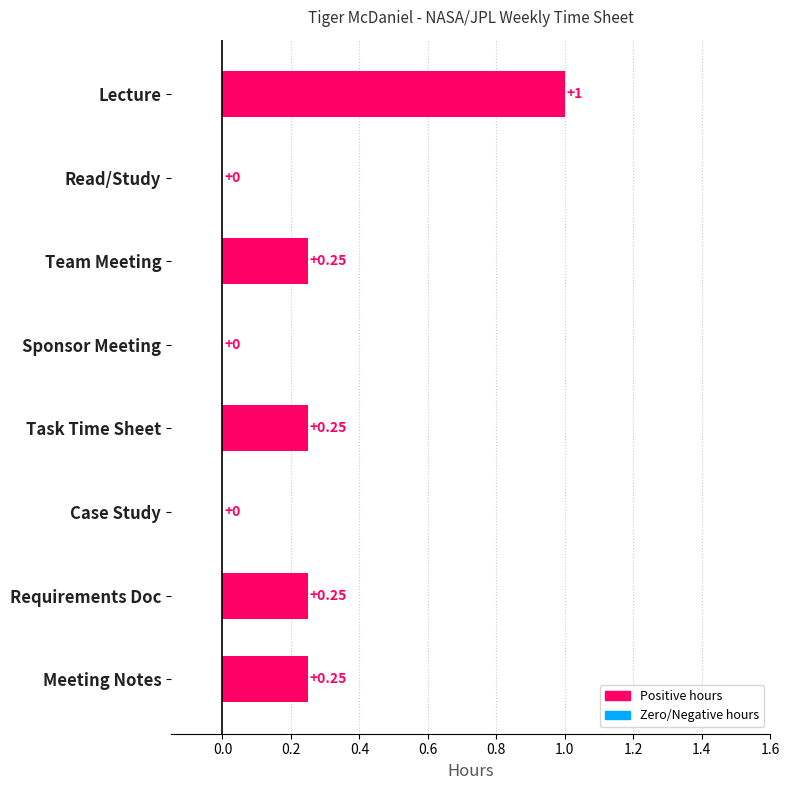

Which category has the highest value across all series?

Lecture